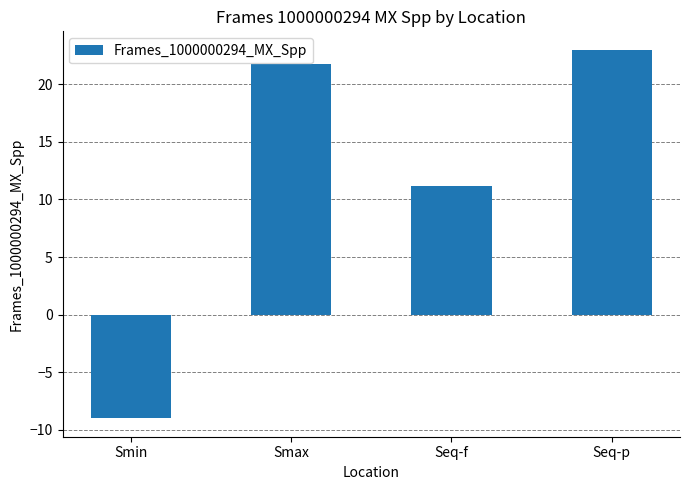

List the labels in order of value, largest first.

Seq-p, Smax, Seq-f, Smin